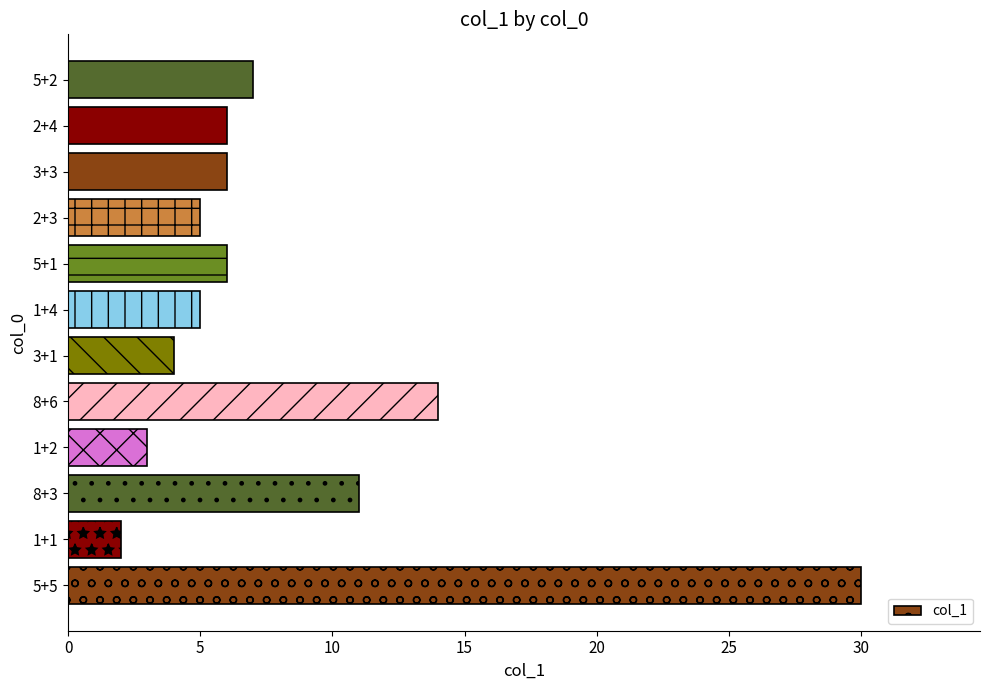

Are the bars grouped side by side (vs. stacked)?

No